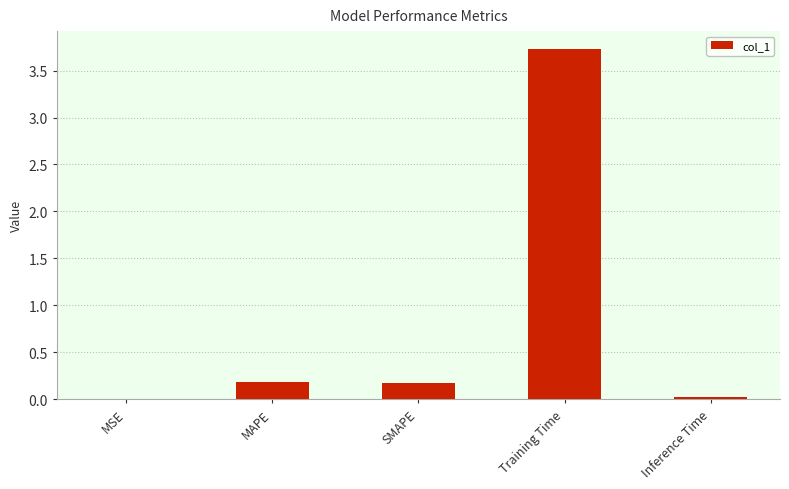

What is the sum of all values?

4.1